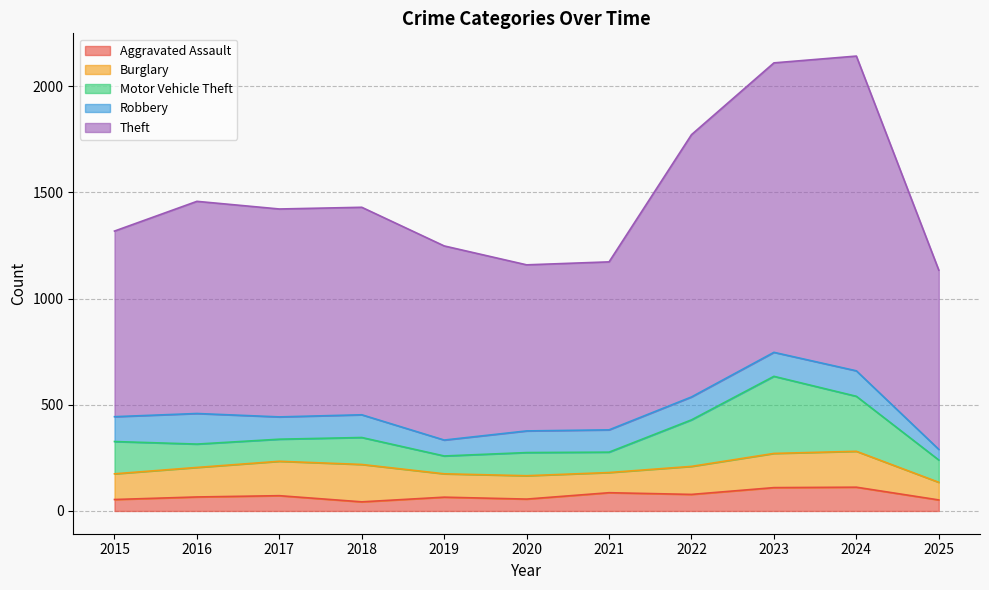

What is the value of the Motor Vehicle Theft point at the 2nd from the left?

110